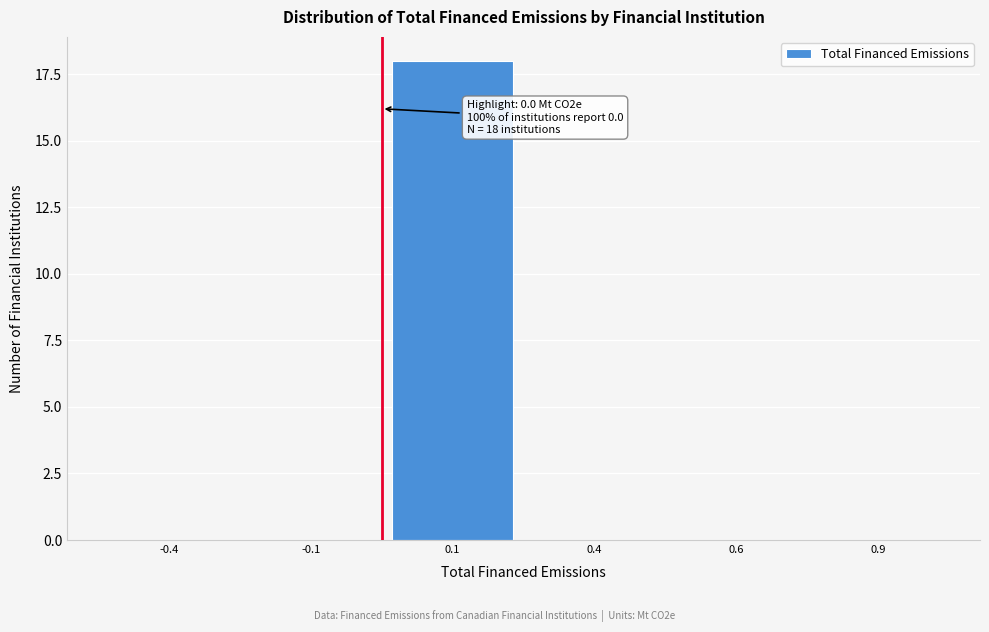

Reading left to right, list all the values displayed in this chart.

-0.4=0	-0.1=0	0.1=18	0.4=0	0.6=0	0.9=0